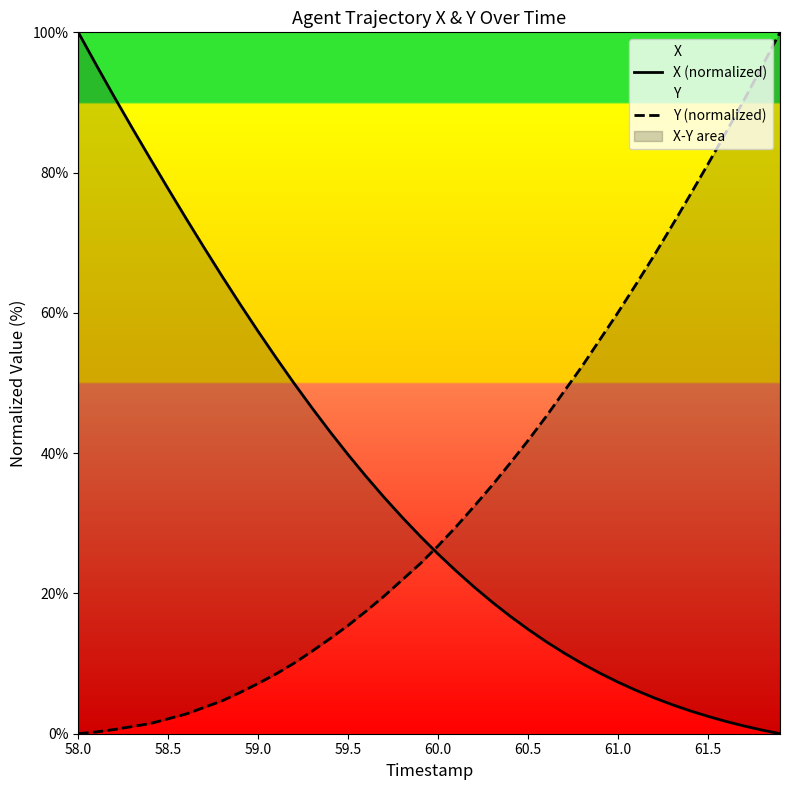

After their last crossing, which series has the higher values: Y or X?

Y